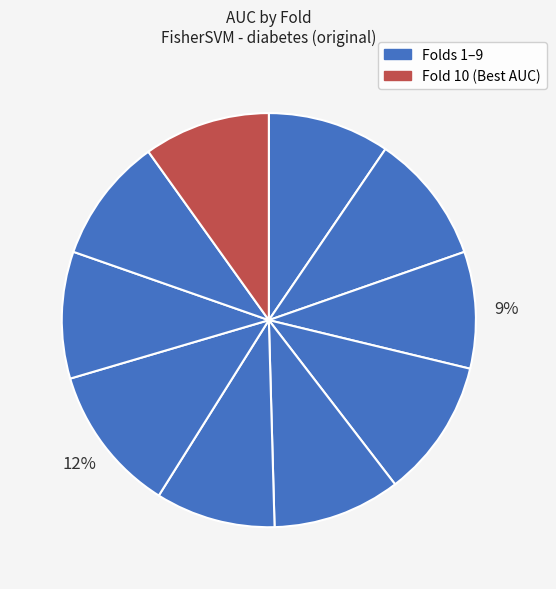

Rank the categories by value from highest to lowest.

Fold 7, Fold 4, Fold 2, Fold 5, Fold 8, Fold 10, Fold 9, Fold 1, Fold 6, Fold 3